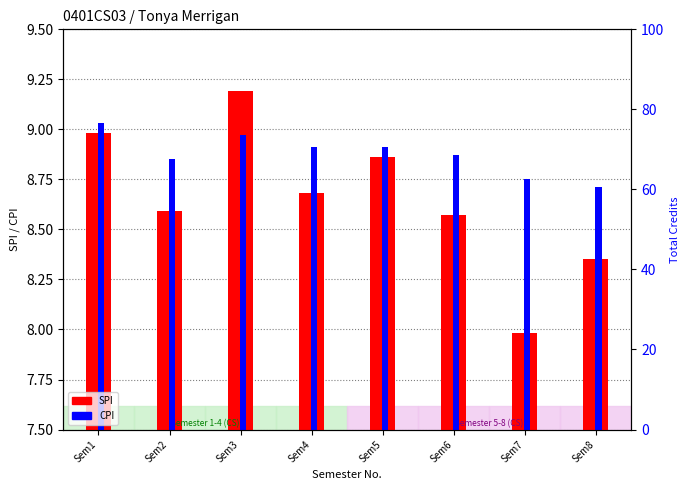

Does the chart contain any negative values?

No